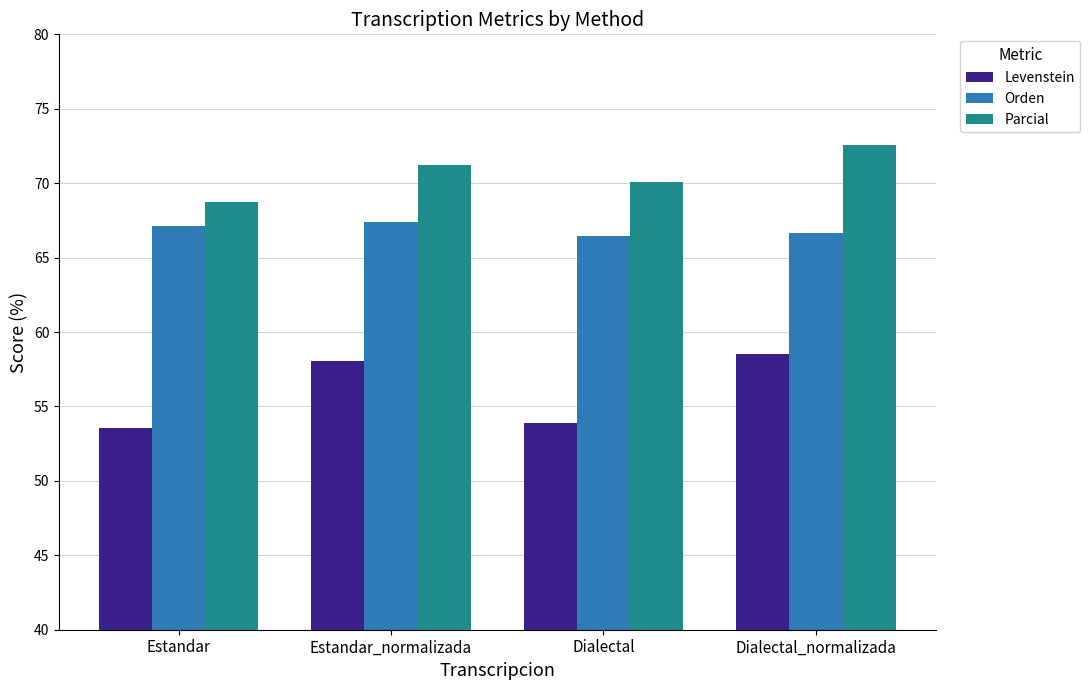

List the series in order of their peak value, highest first.

Parcial, Orden, Levenstein